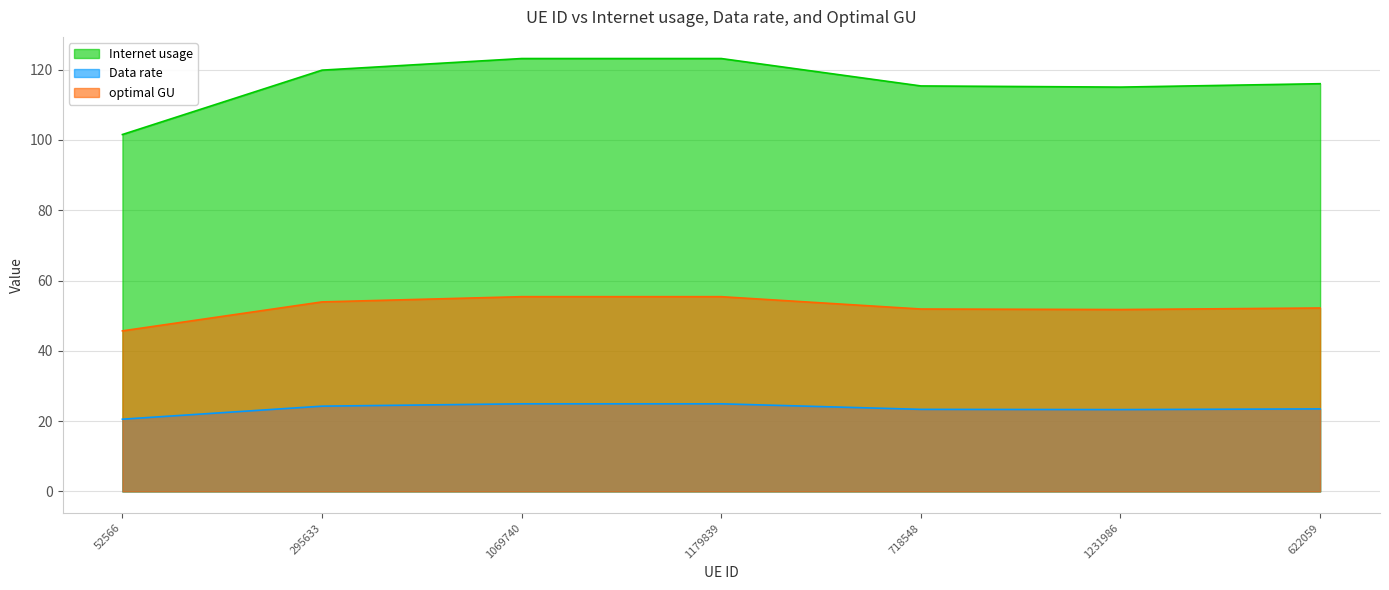

What is the difference between the highest and lowest values at 1231986?

91.7